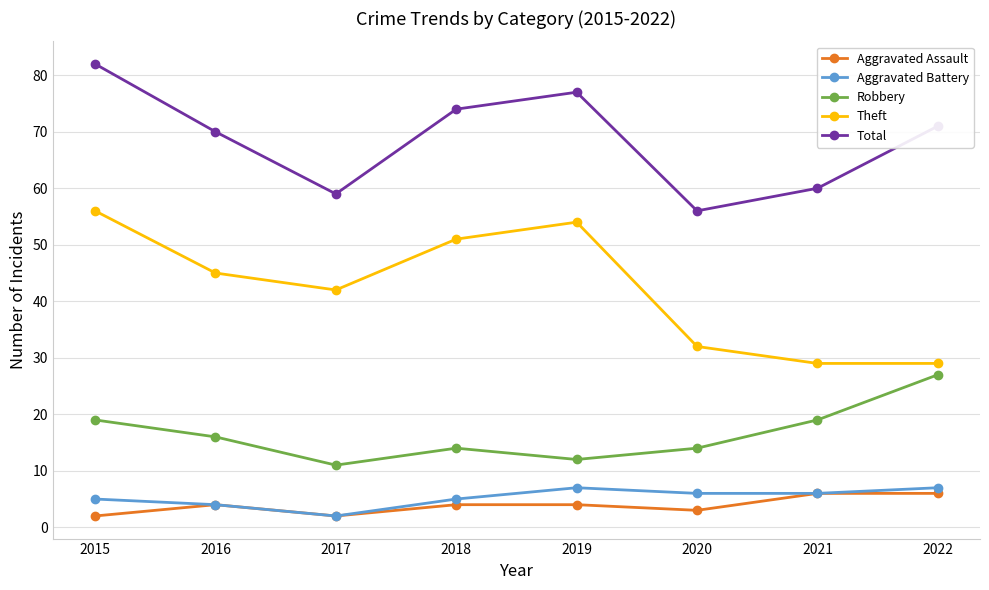

At which category does Aggravated Assault reach its first local peak?

2016